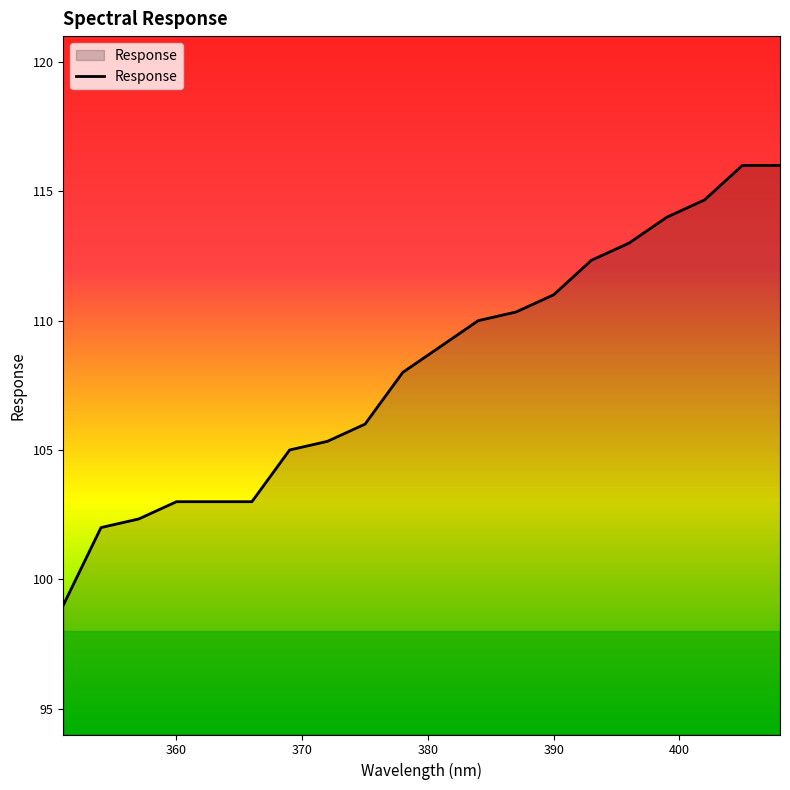

What is the greatest value displayed?

116.0